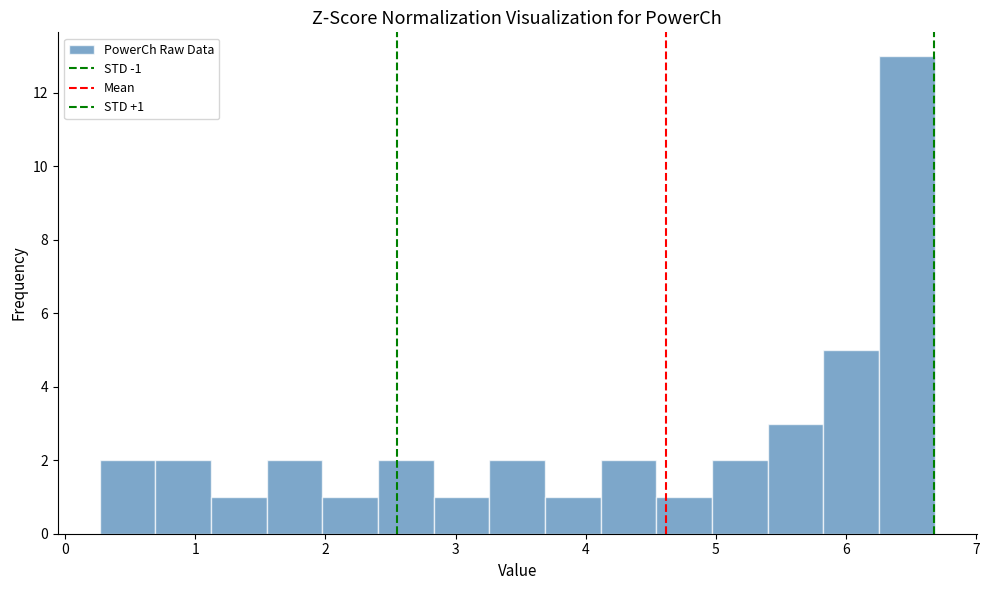

Over which range of the x-axis is the bar tallest?

6.3 to 6.7